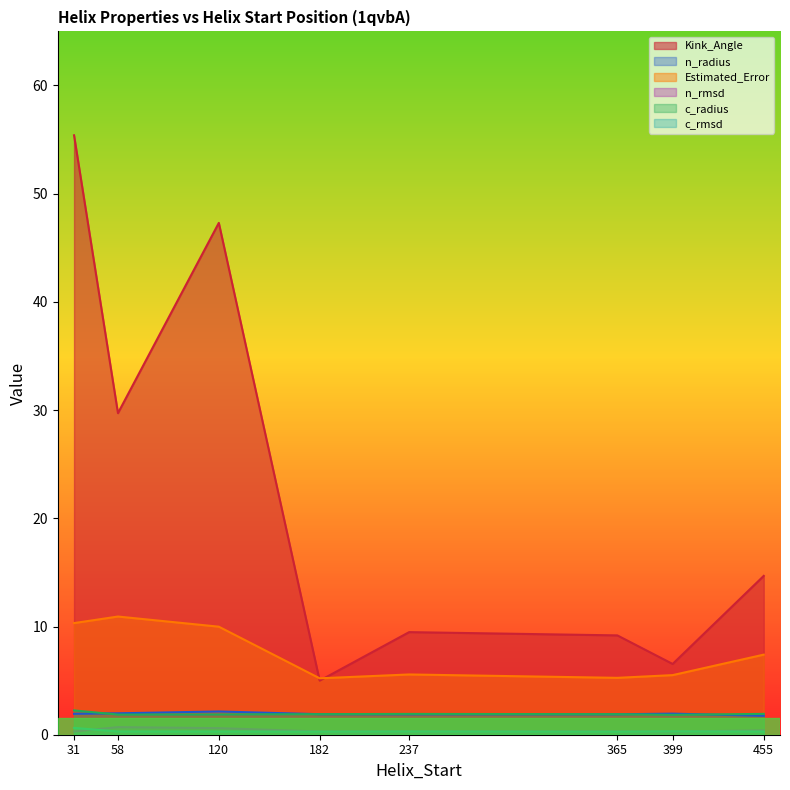

How many distinct data groups are displayed?

6